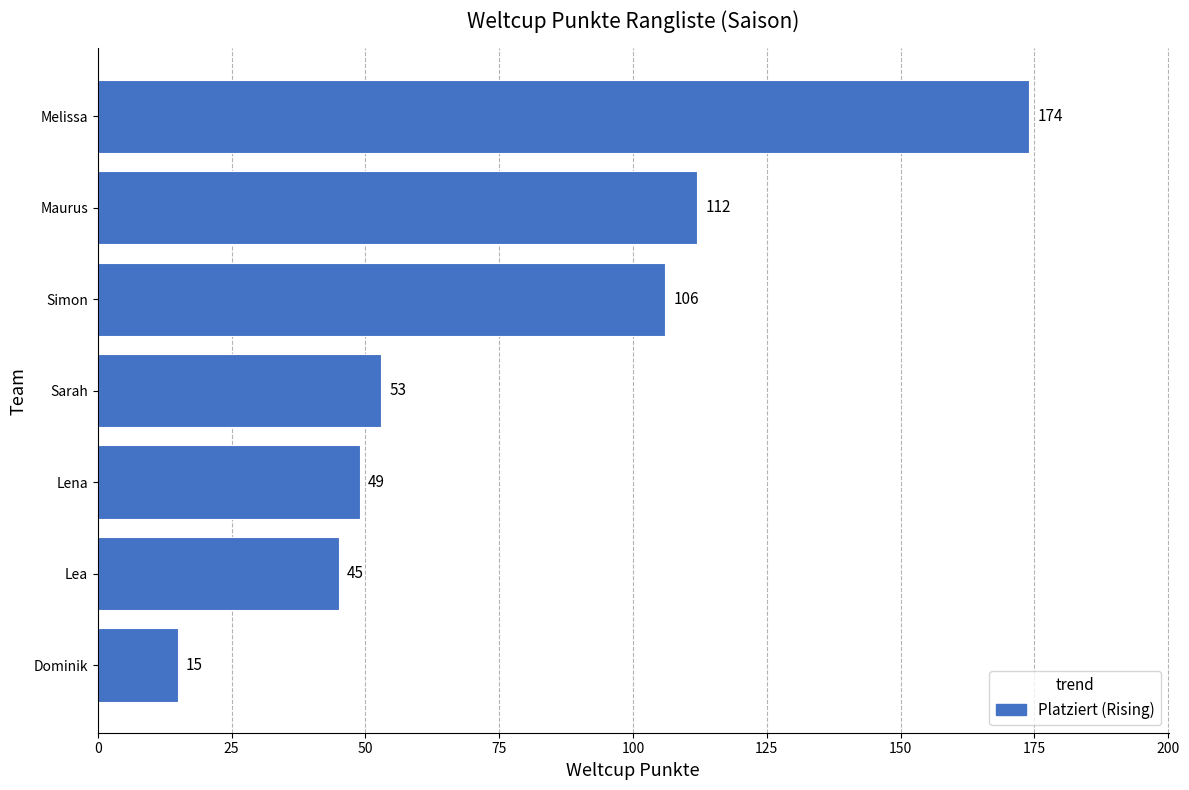

What is the difference between the maximum and minimum values?

159